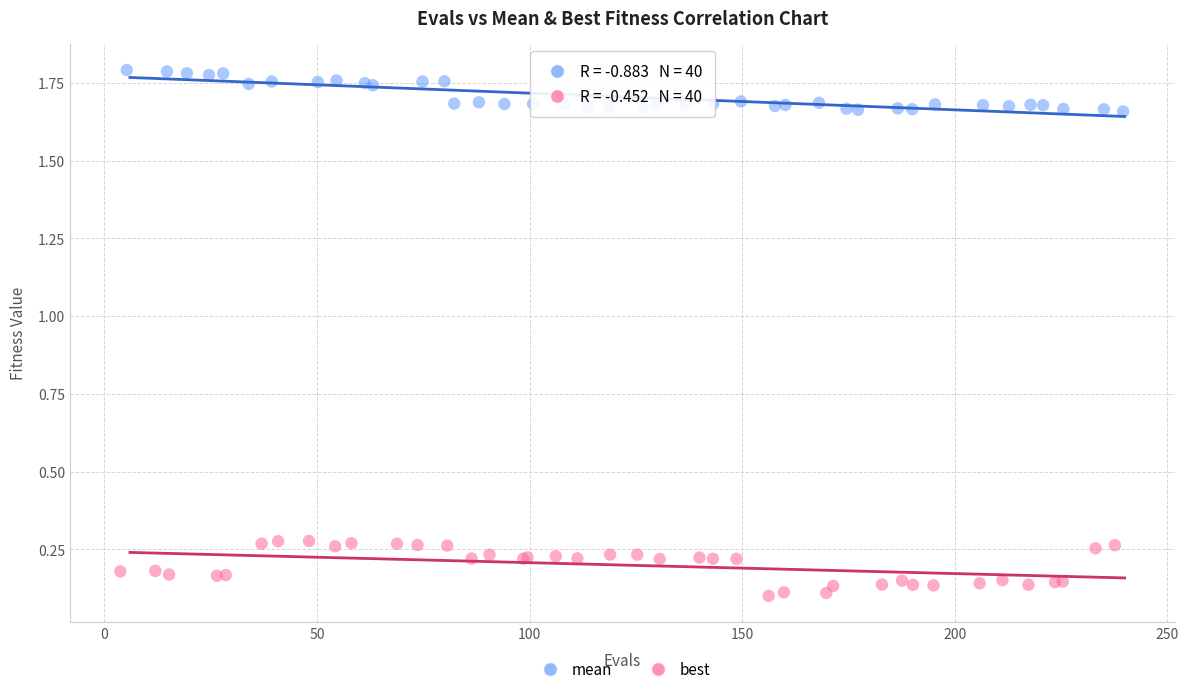

Which series contains the lowest Y value?

best